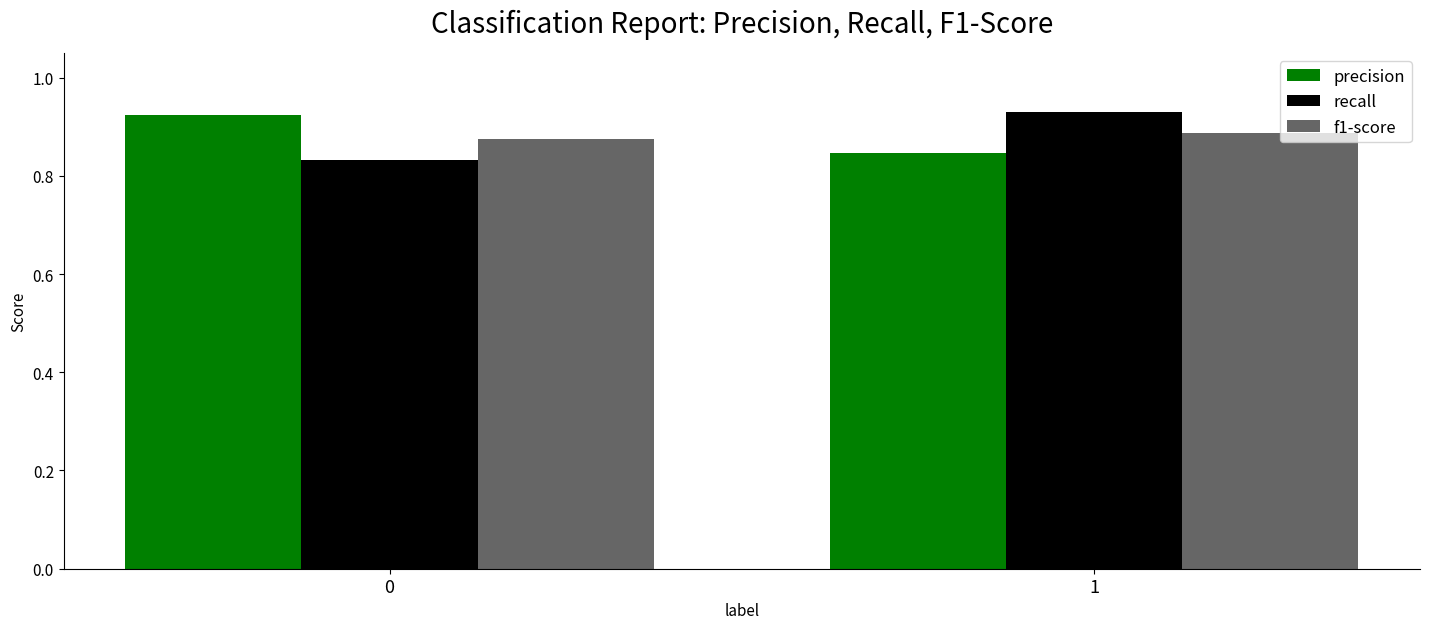

The precision series shows 0.3 at 0. True or false?

False